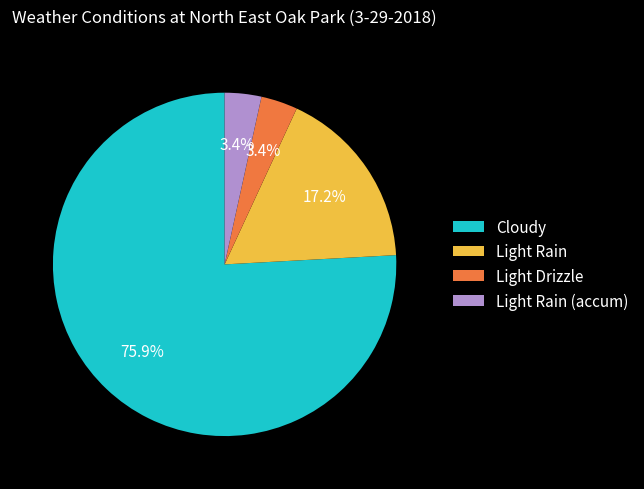

Which has a higher value, Light Rain or Cloudy?

Cloudy